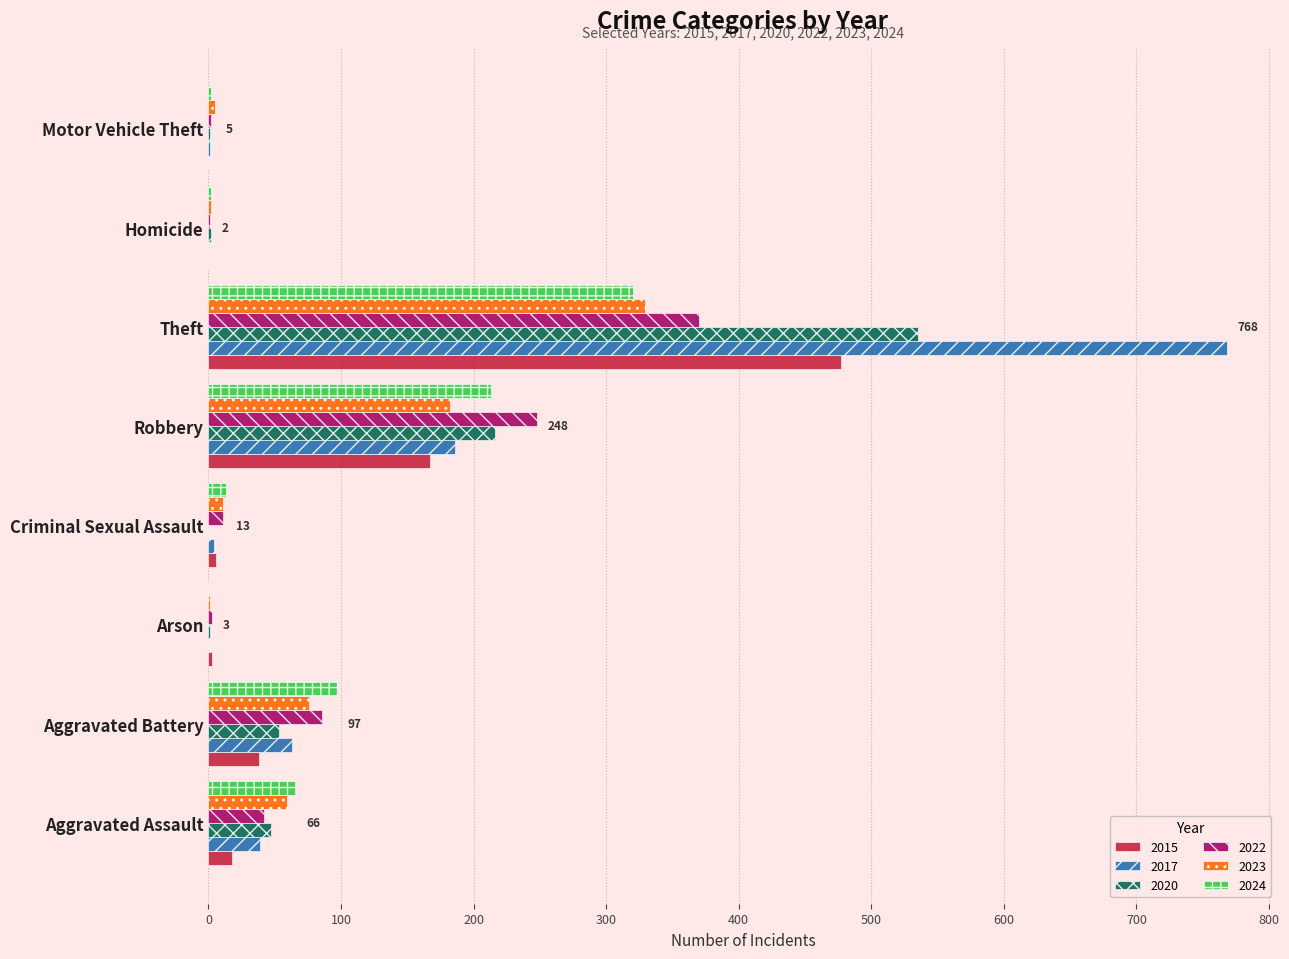

What is the total value across all series at Robbery?

1212